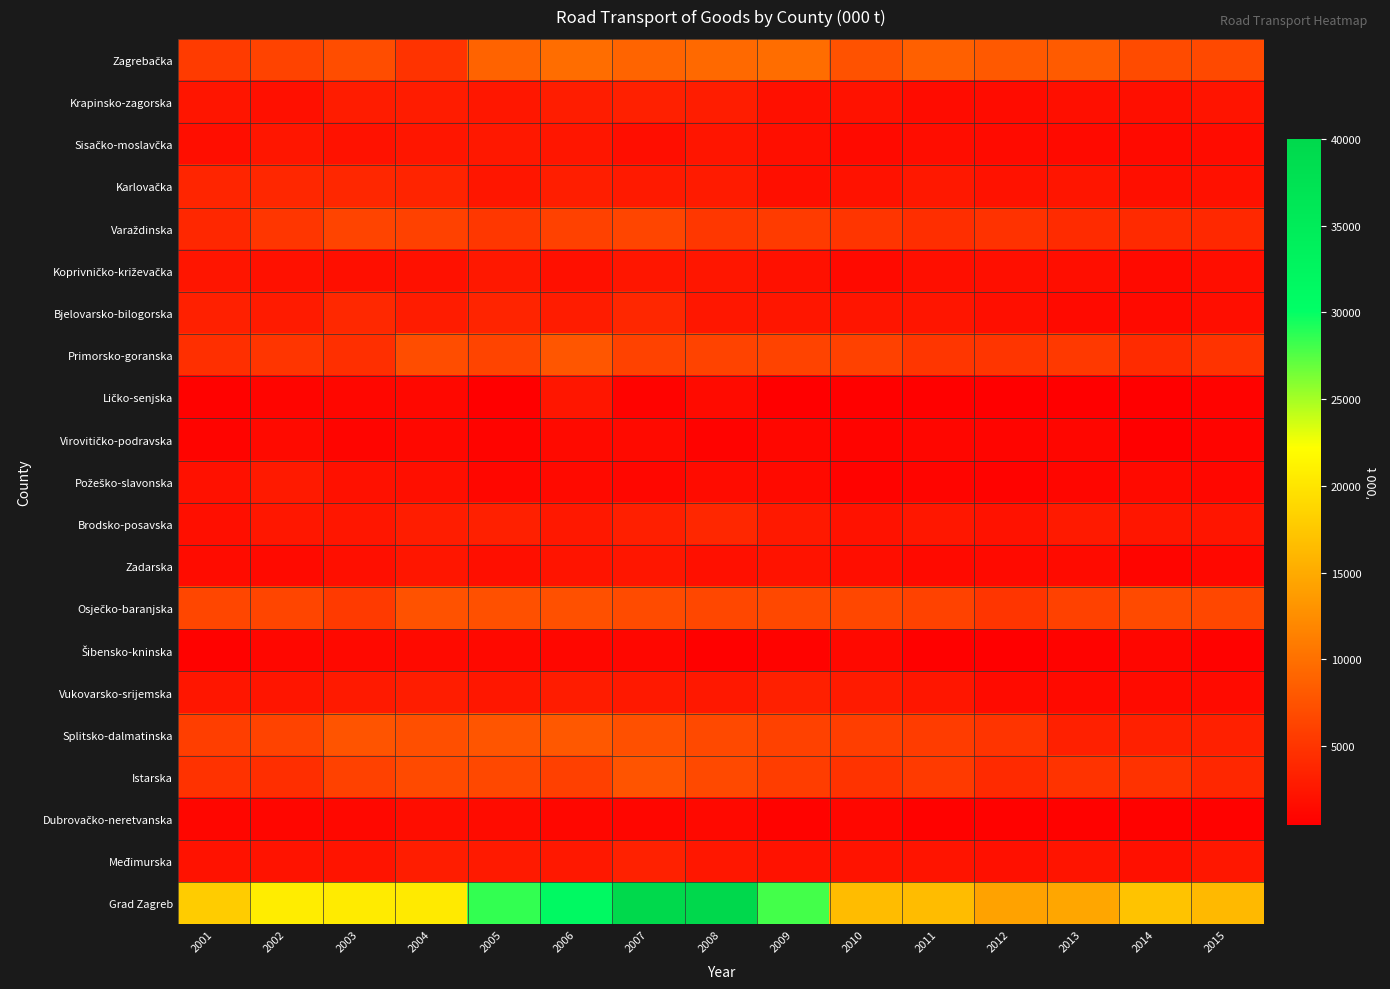

Which category has the lowest value across all series?

2005